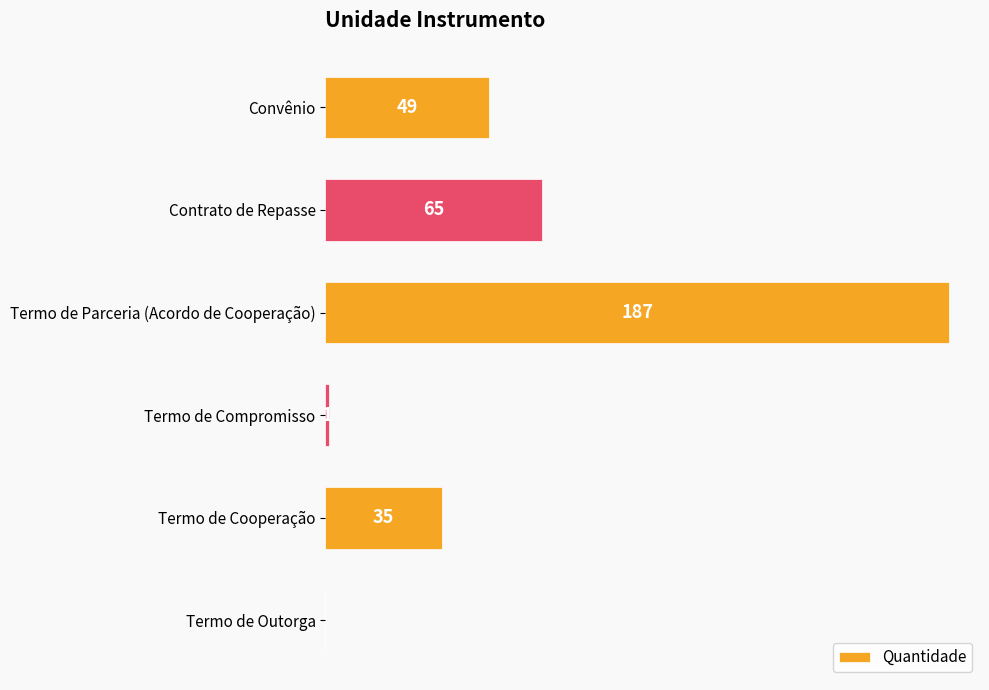

Which has a higher value, Termo de Outorga or Termo de Parceria (Acordo de Cooperação)?

Termo de Parceria (Acordo de Cooperação)